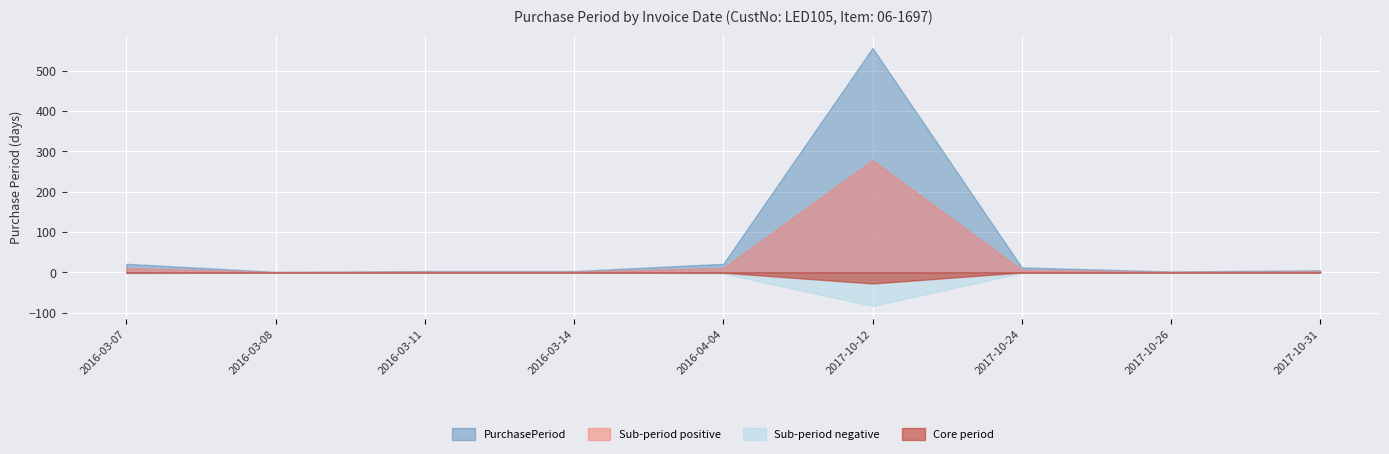

At which category does the data reach its first local valley?

2016-03-08